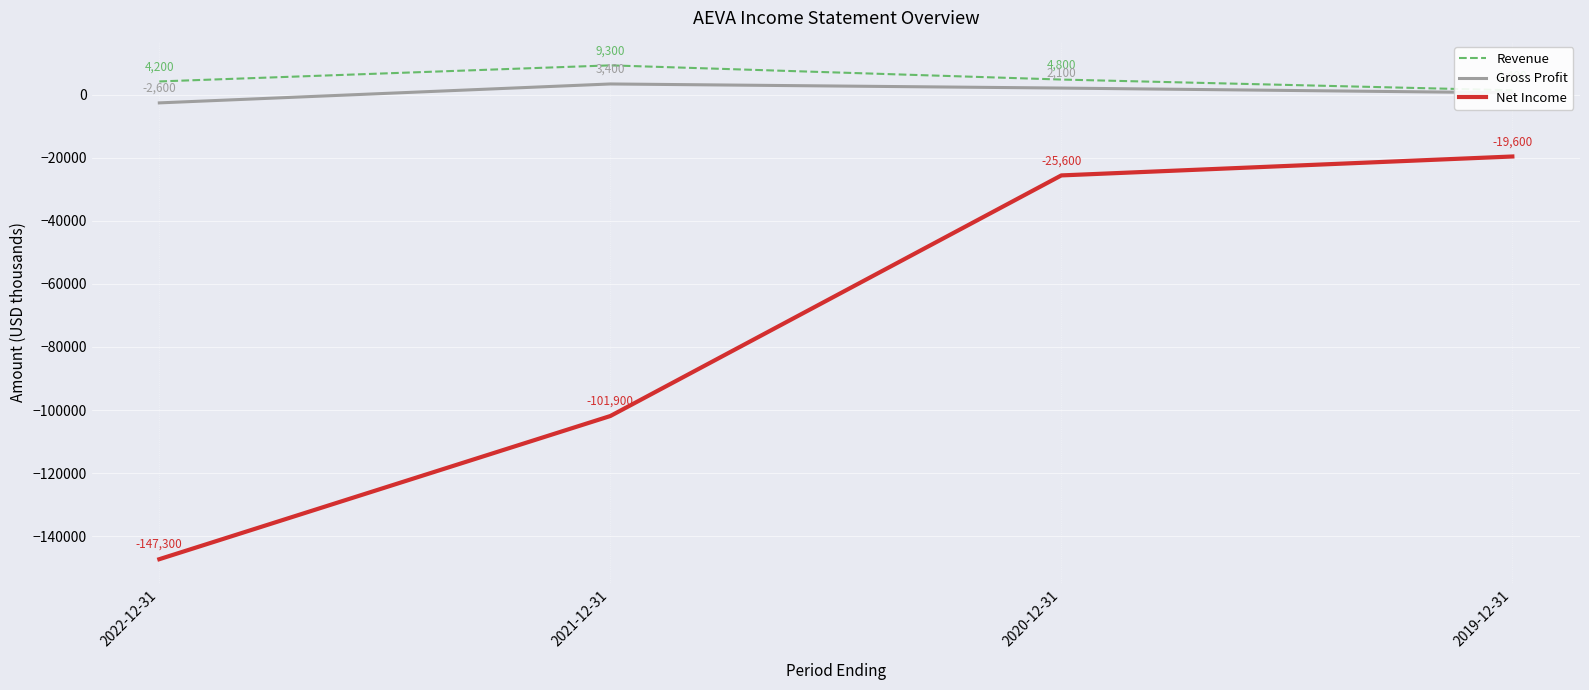

Reading right to left, what are all the values shown in this chart?

Revenue: 1400	4800	9300	4200
Gross Profit: 600	2100	3400	-2600
Net Income: -19600	-25600	-101900	-147300